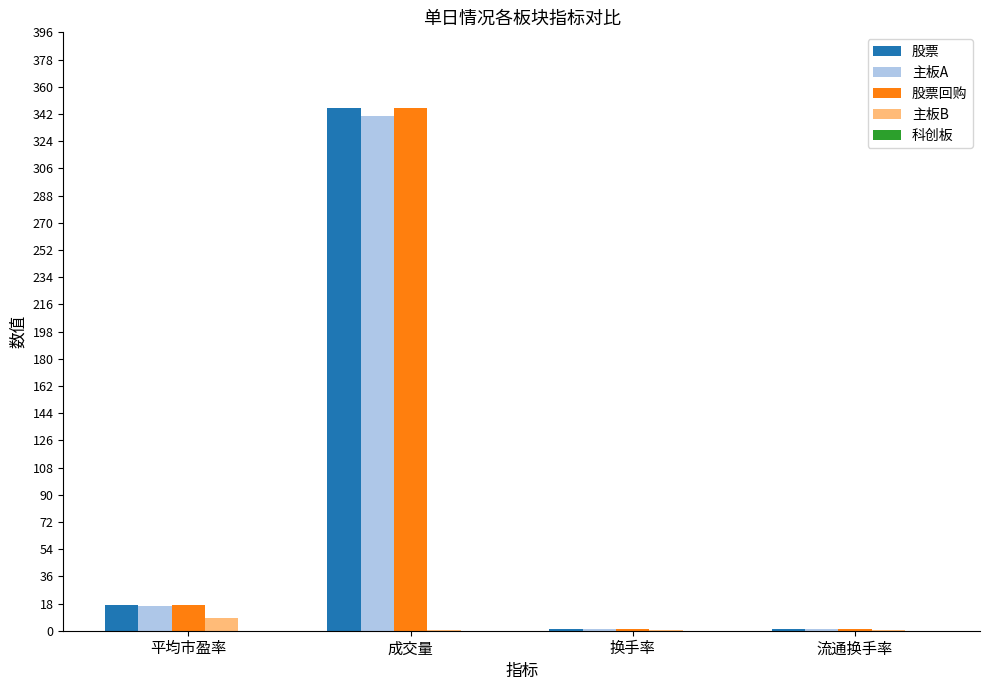

Is the value of 主板B at 平均市盈率 greater than the value of 股票回购 at 平均市盈率?

No